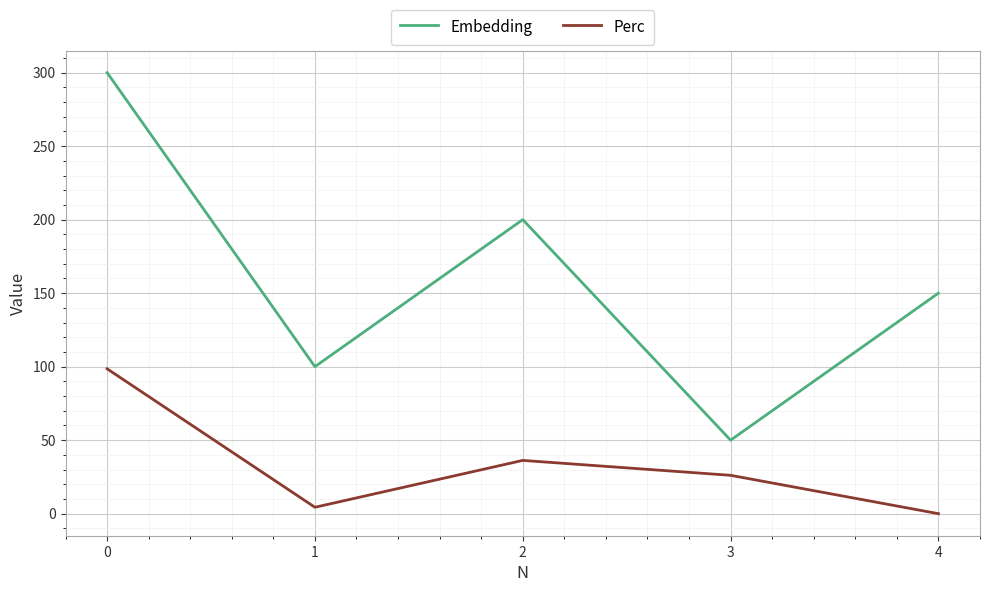

Is it true that Perc equals 66.5 at 4?

False